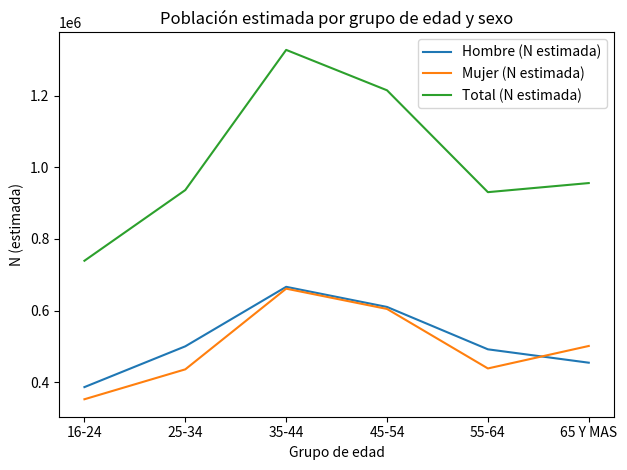

What is the difference between the highest and lowest values at 55-64?

491863